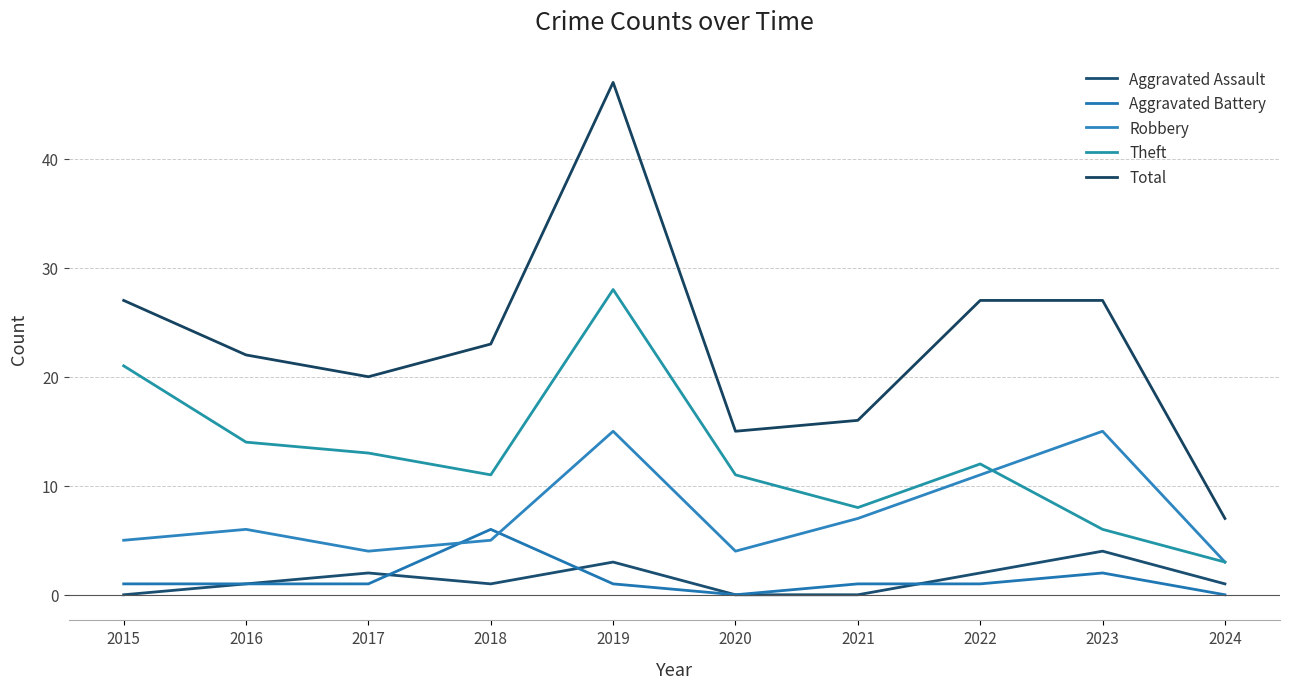

How many lines are shown in the chart?

5